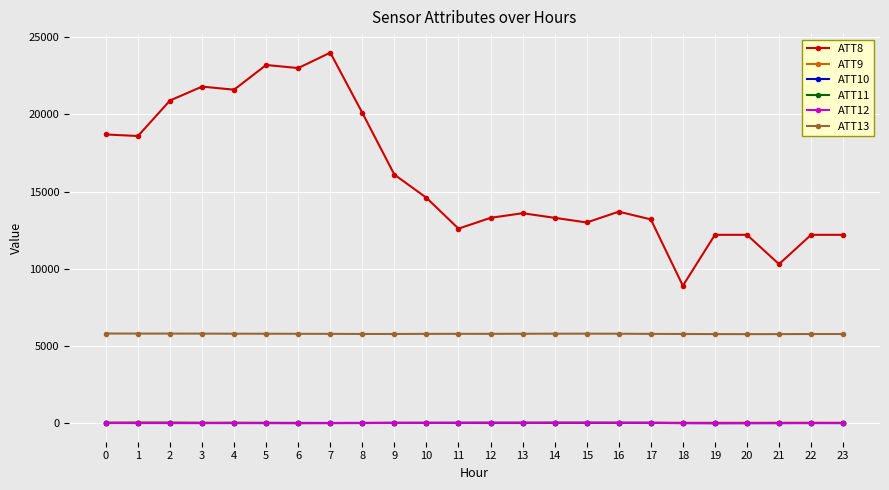

Which series has the largest total across all categories?

ATT8